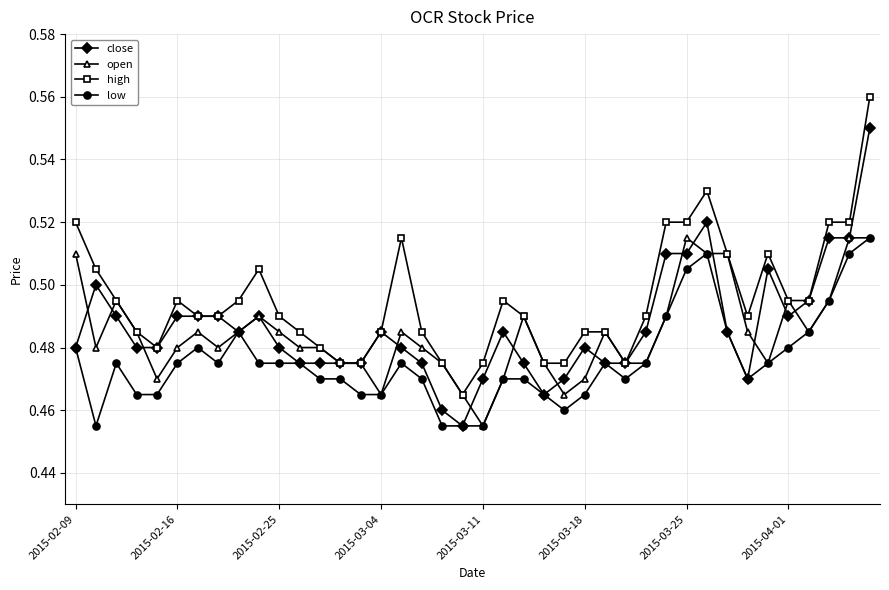

At how many categories does at least one series exceed 0?

40